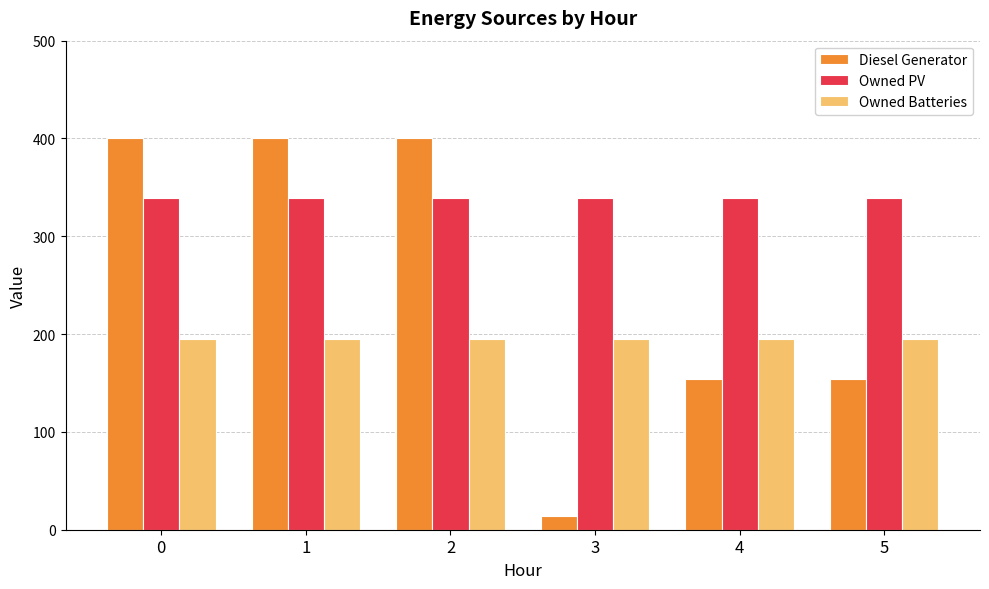

What is the lowest value of the Owned Batteries series?

195